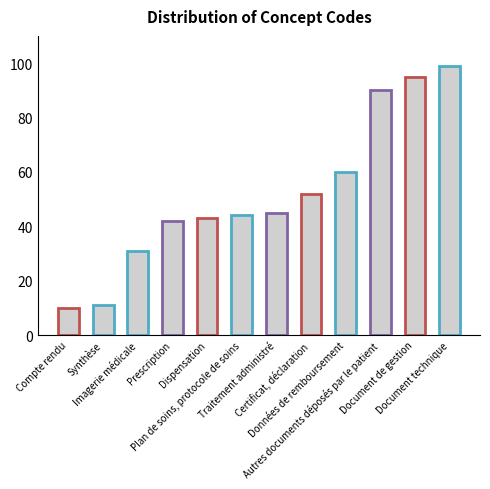

What is the sum of the values at Plan de soins, protocole de soins and Imagerie médicale?

75